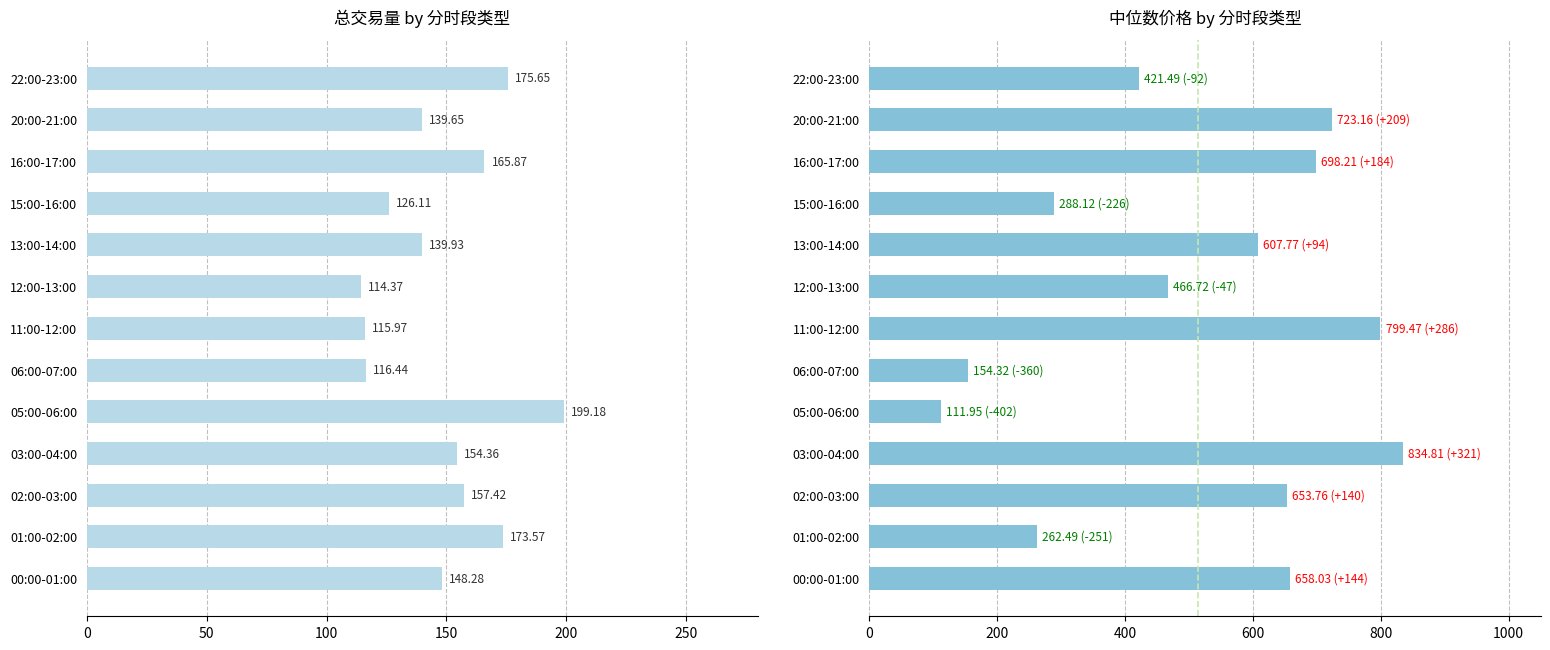

At 05:00-06:00, list the series in order from smallest to largest.

中位数价格, 总交易量